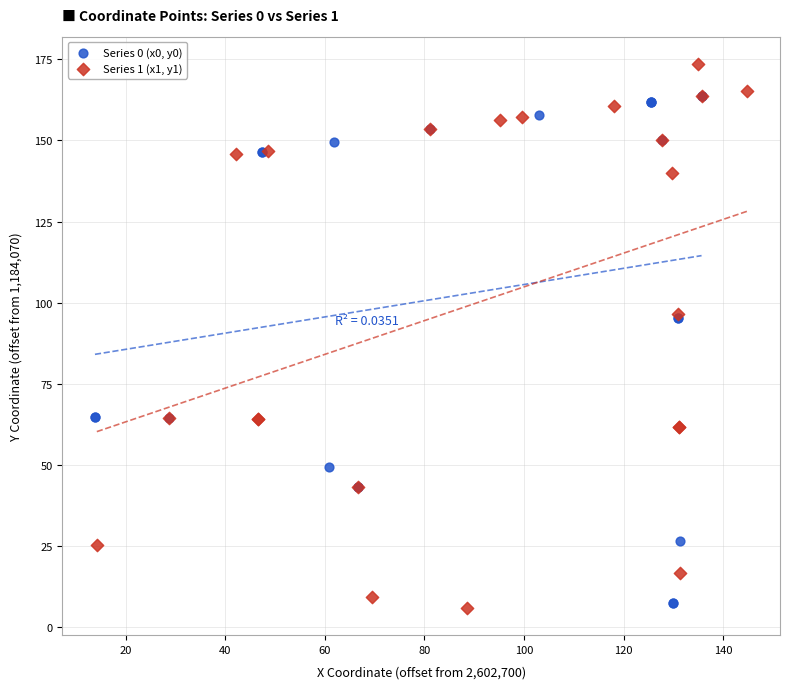

Which series contains the highest Y value?

Series 1 (x1, y1)